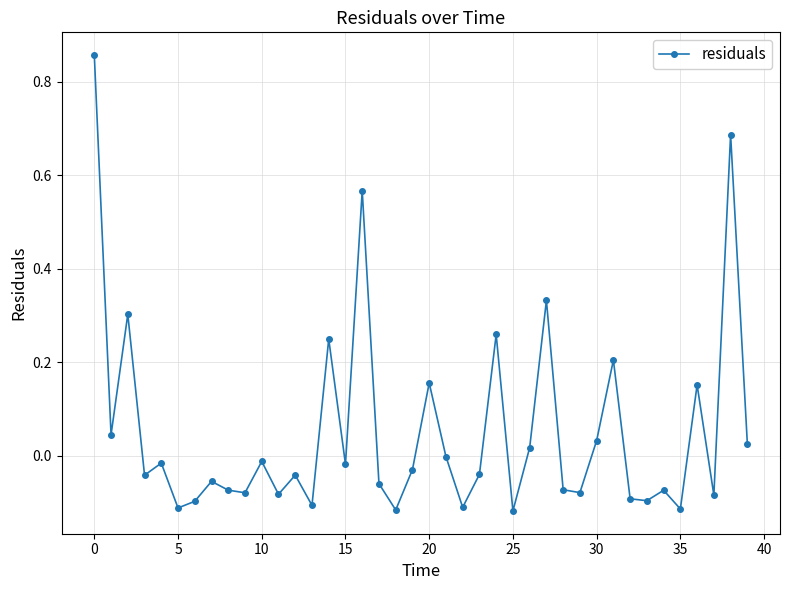

What is the difference between the maximum and second lowest values?

1.0